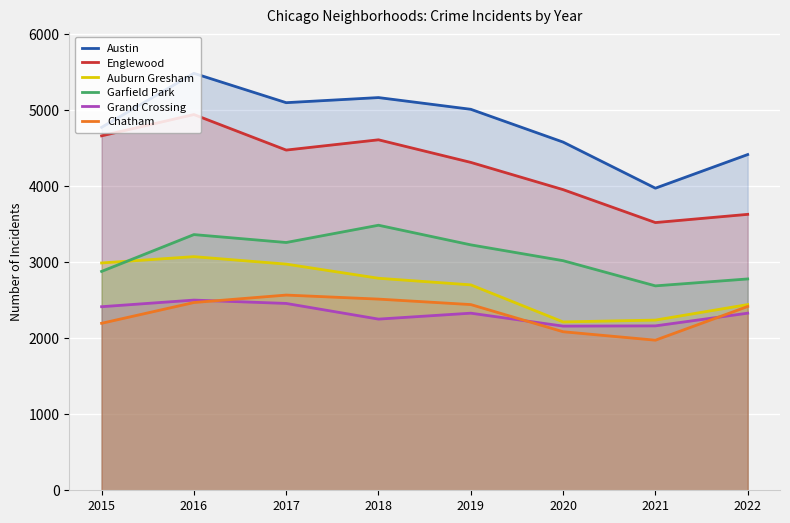

At which category does Auburn Gresham reach its first local valley?

2020